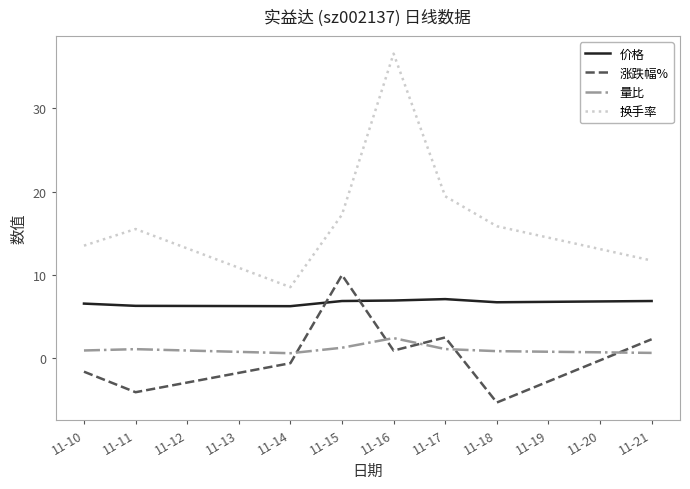

Rank the series by their maximum value, from highest to lowest.

换手率, 涨跌幅%, 价格, 量比